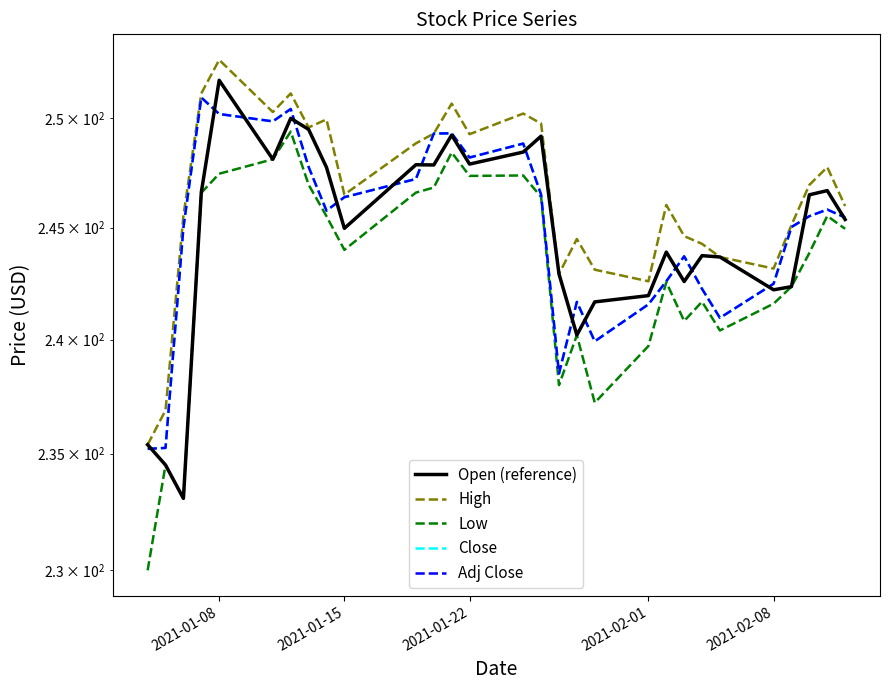

Which series has the largest total across all categories?

High